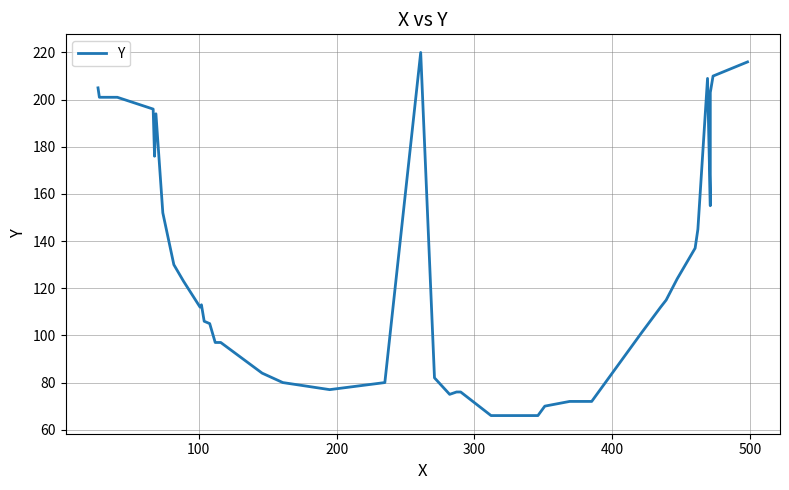

Reading left to right, transcribe all the data shown in this chart.

205	201	201	196	176	194	152	130	123	112	113	106	105	97	97	84	80	77	80	220	82	75	76	76	66	66	70	72	72	101	112	115	124	137	145	209	155	203	210	216